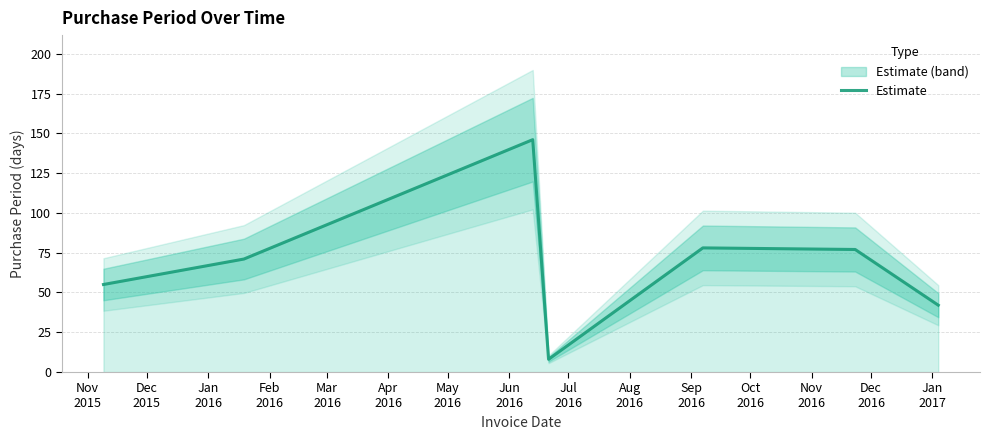

The value at Feb
2016 is 4. True or false?

False